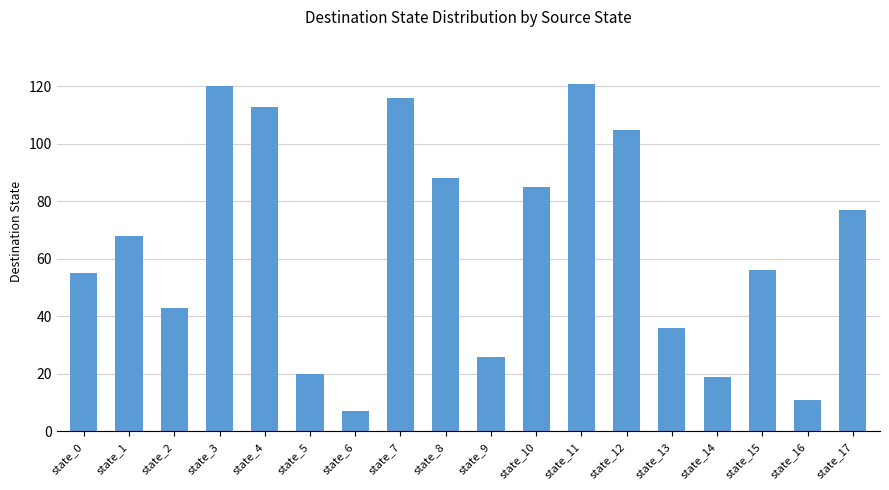

Which has a higher value, state_3 or state_2?

state_3